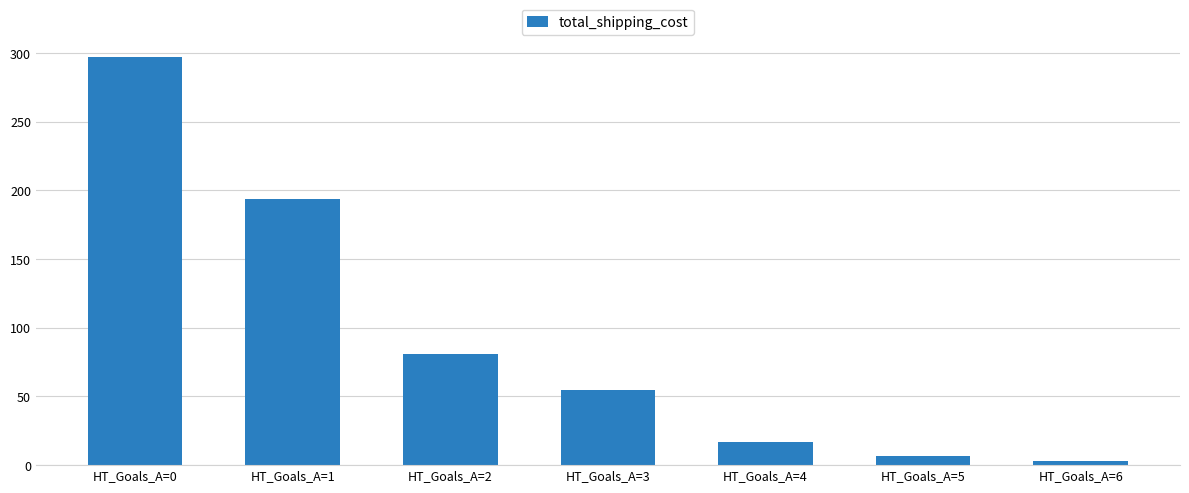

What is the difference between the values at HT_Goals_A=4 and HT_Goals_A=6?

14